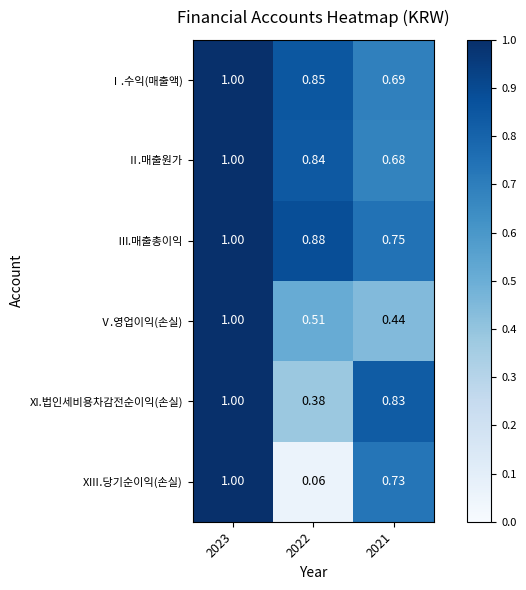

Which series has the widest spread of values?

XⅢ.당기순이익(손실)